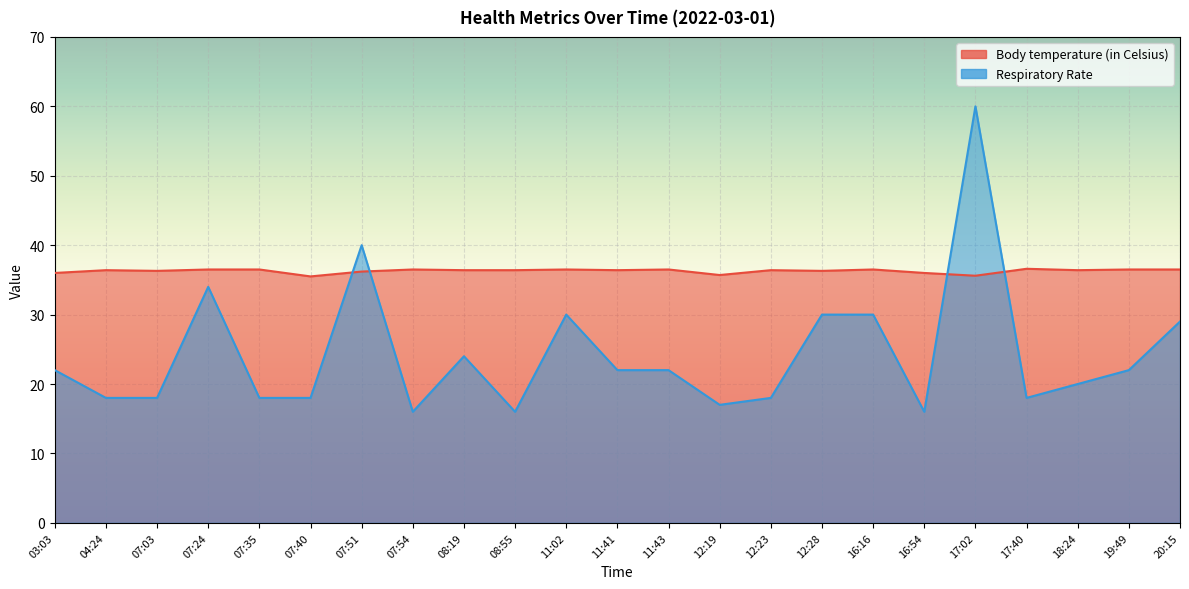

Which category has the lowest value across all series?

07:54